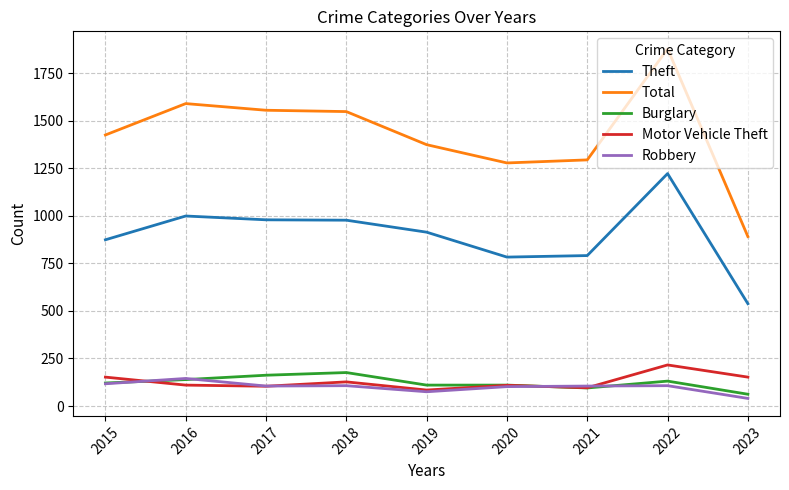

Which label corresponds to the smallest value in the chart?

2023